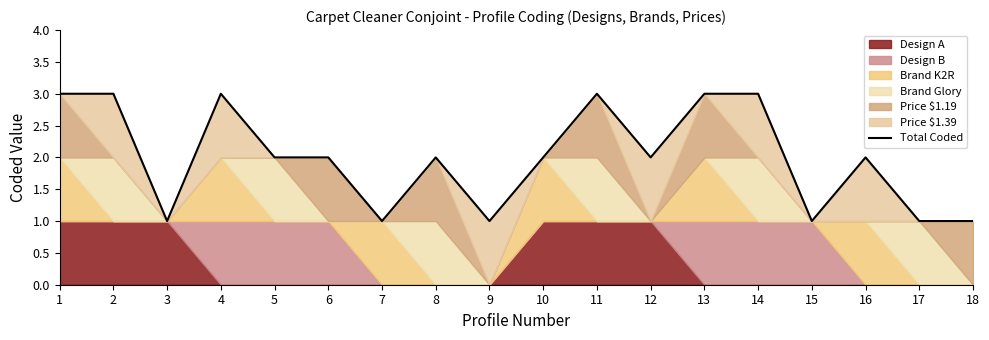

List the labels in order of value, largest first.

1, 2, 4, 11, 13, 14, 5, 6, 8, 10, 12, 16, 3, 7, 9, 15, 17, 18